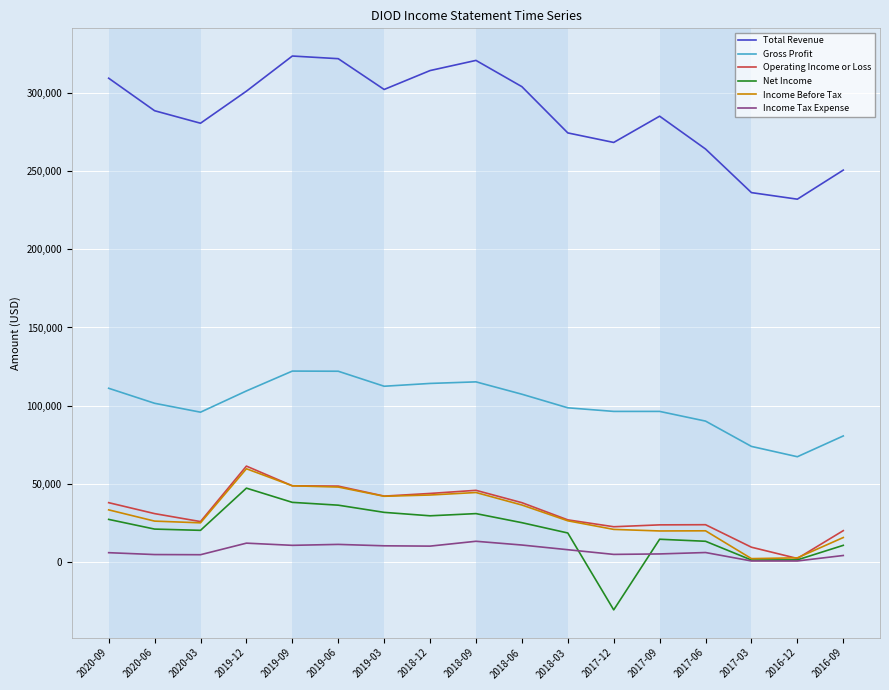

At which label does Income Tax Expense first exceed 6000?

2019-12